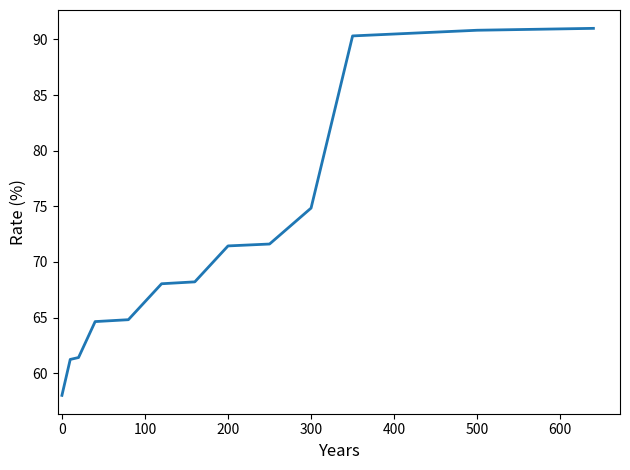

What is the minimum value shown in the chart?

58.0